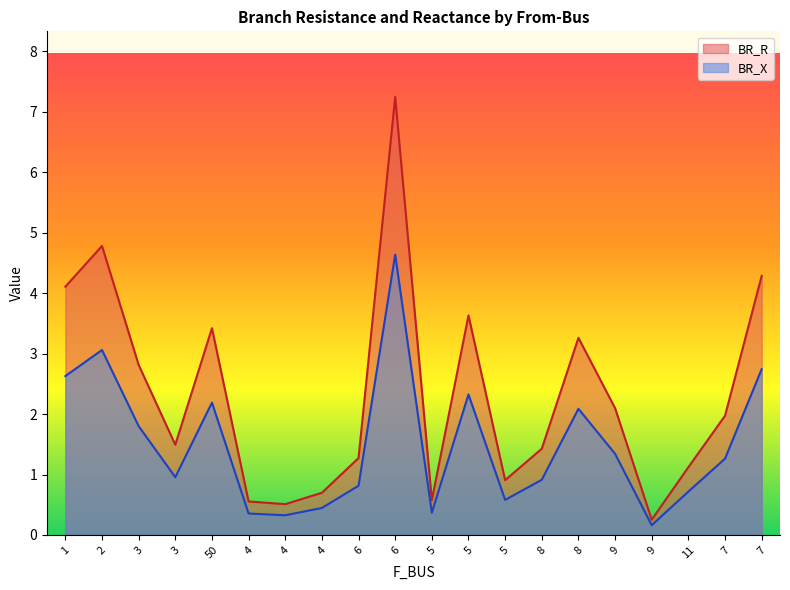

How many lines are shown in the chart?

2